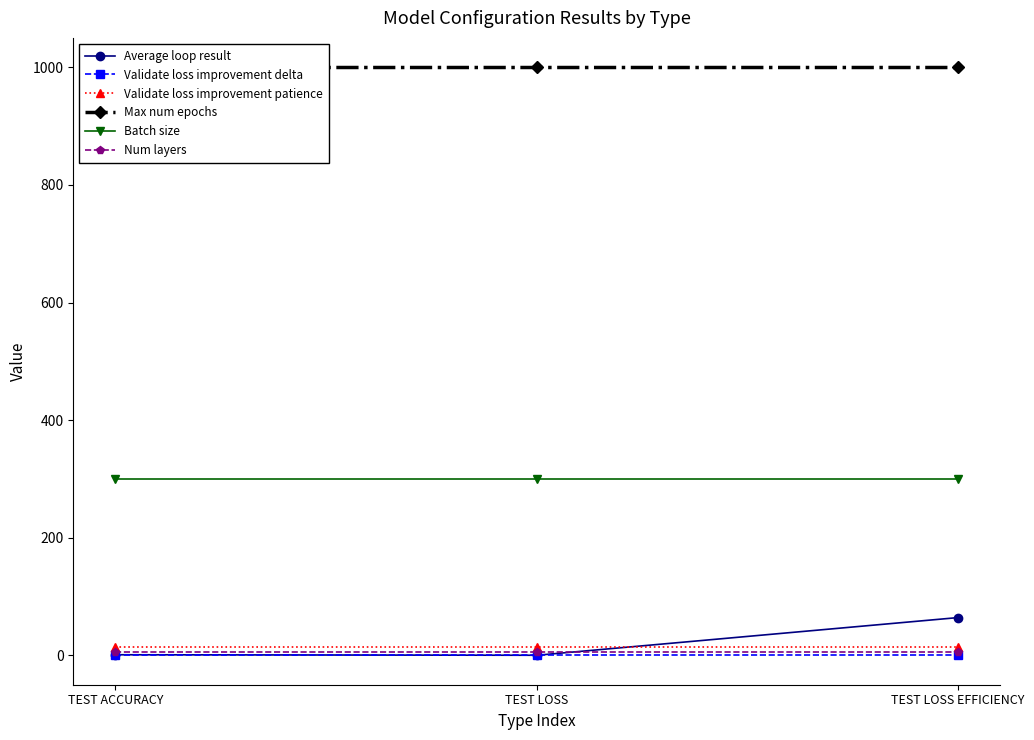

Which series changed the most between TEST ACCURACY and TEST LOSS EFFICIENCY?

Average loop result